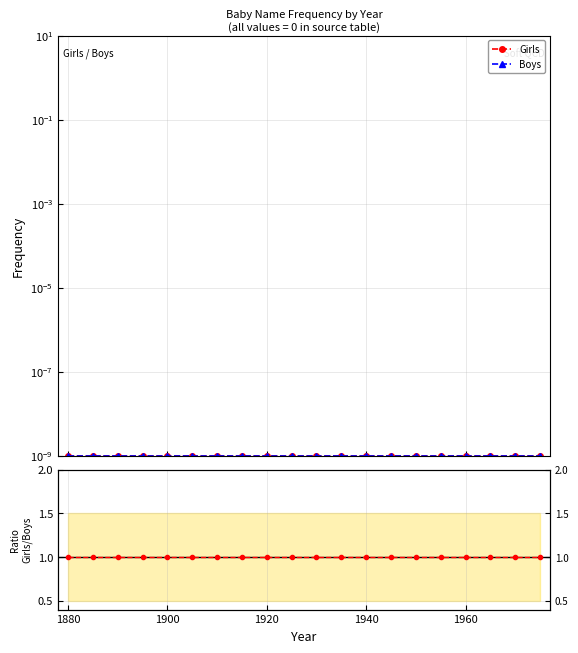

Which series has the widest spread of values?

Girls